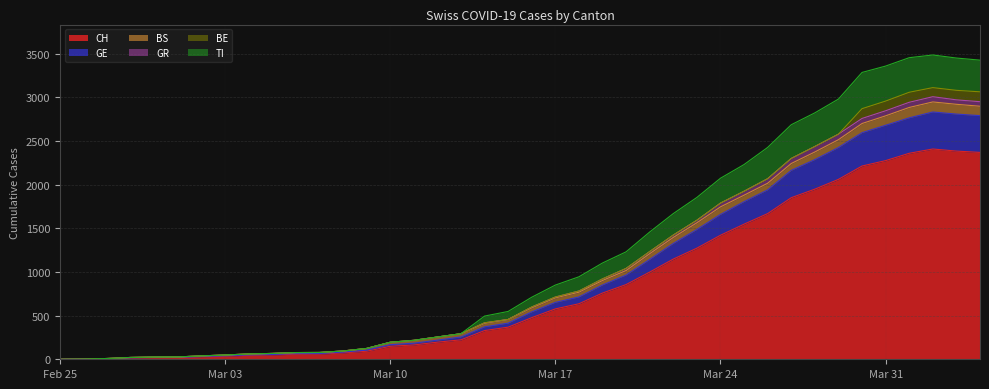

Does the chart display data point markers on the line(s)?

No